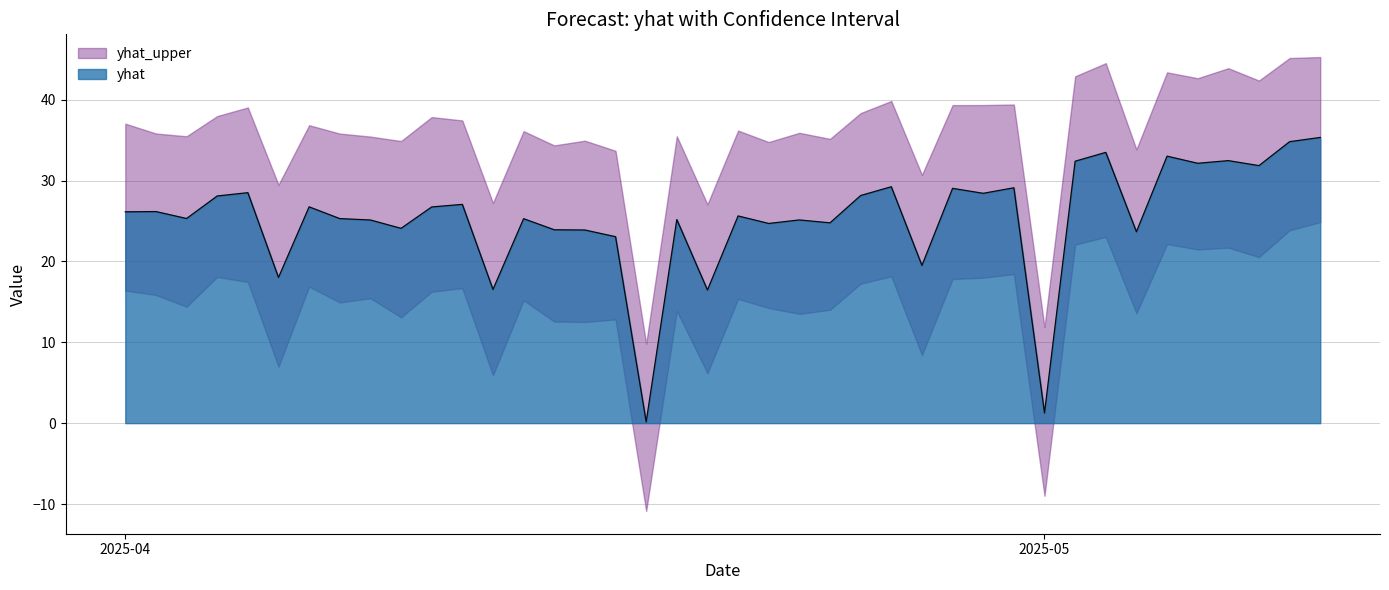

Rank the series by their maximum value, from highest to lowest.

yhat_upper, yhat, yhat_lower